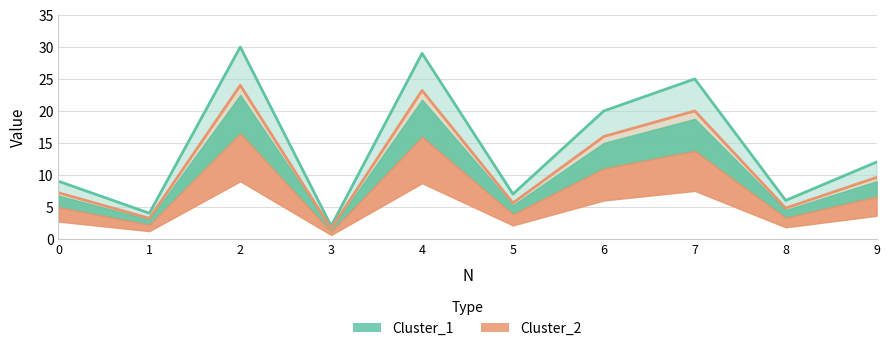

Is the value of Cluster_1 at 6 greater than the value of Cluster_2 at 0?

Yes